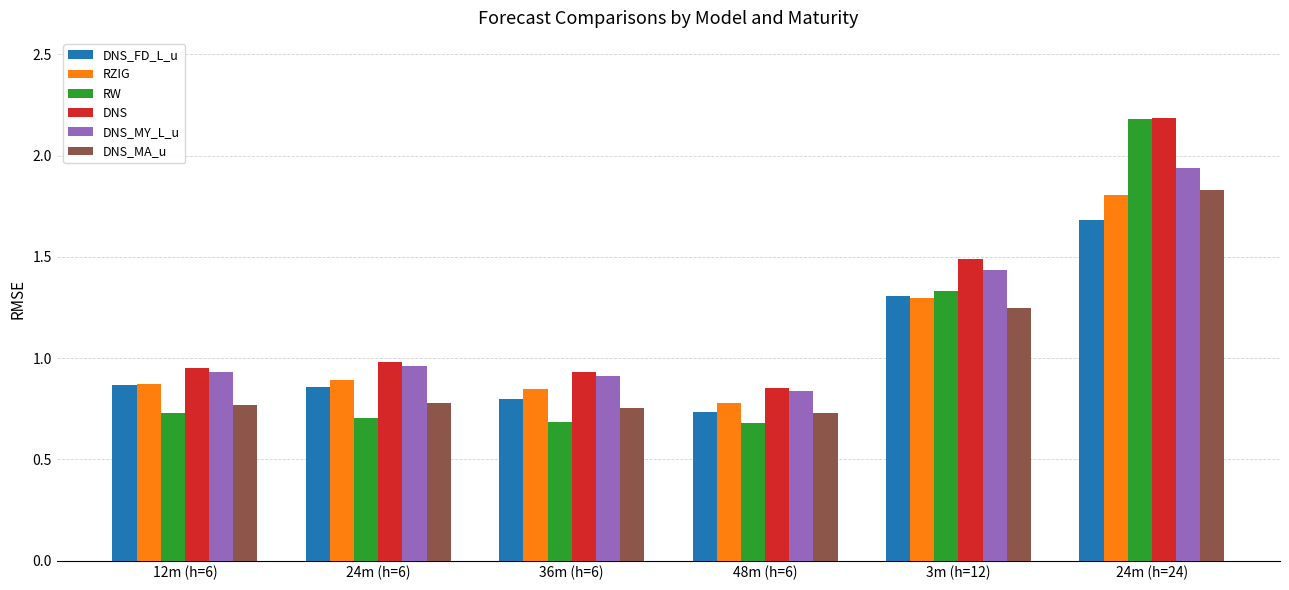

Which category has the highest value across all series?

24m (h=24)